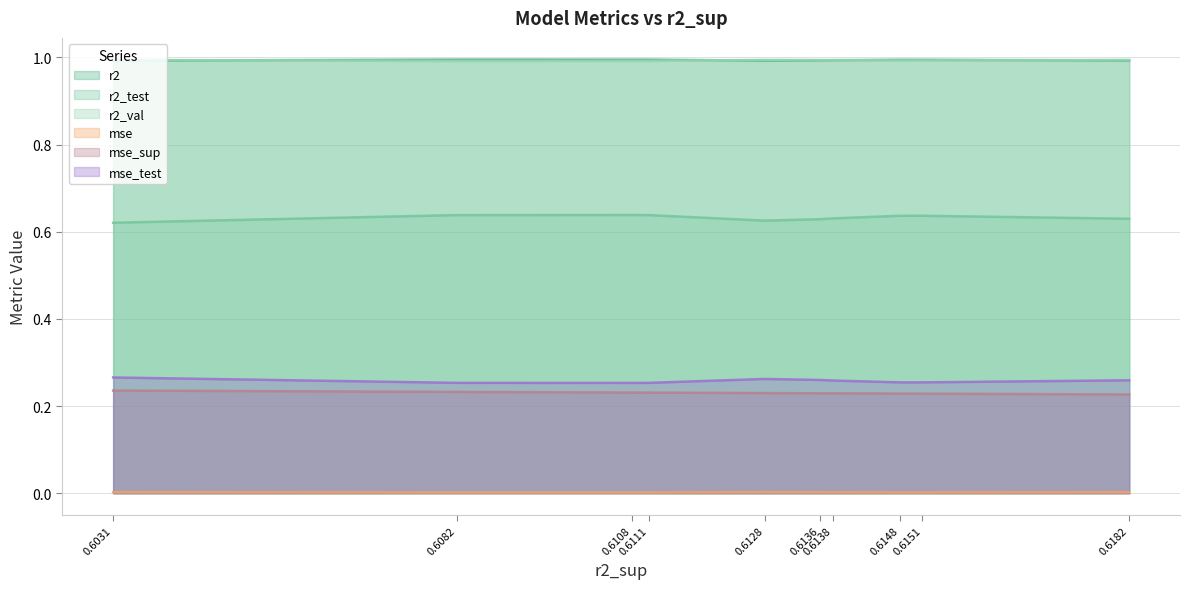

The value of r2_val at model_7_45_4 is 1.7. True or false?

False